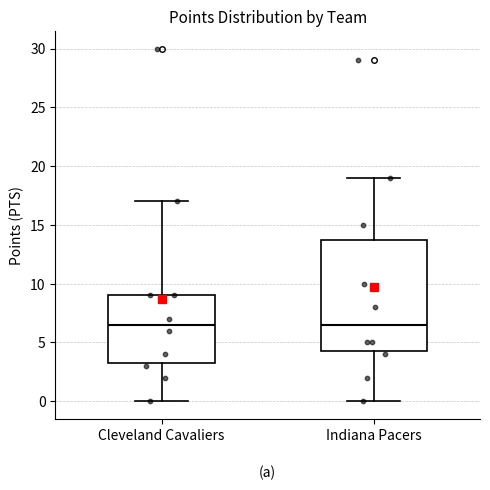

Reading left to right, read every box against the y-axis: the position of its median line, the range the box covers, and the ends of its whiskers. The values are not printed on the chart, so give them approximately, as read against the axis.

Cleveland Cavaliers: median 6.5, box 3.5 to 9.0, whiskers 0.0 to 17.0
Indiana Pacers: median 6.5, box 4.5 to 14.0, whiskers 0.0 to 19.0